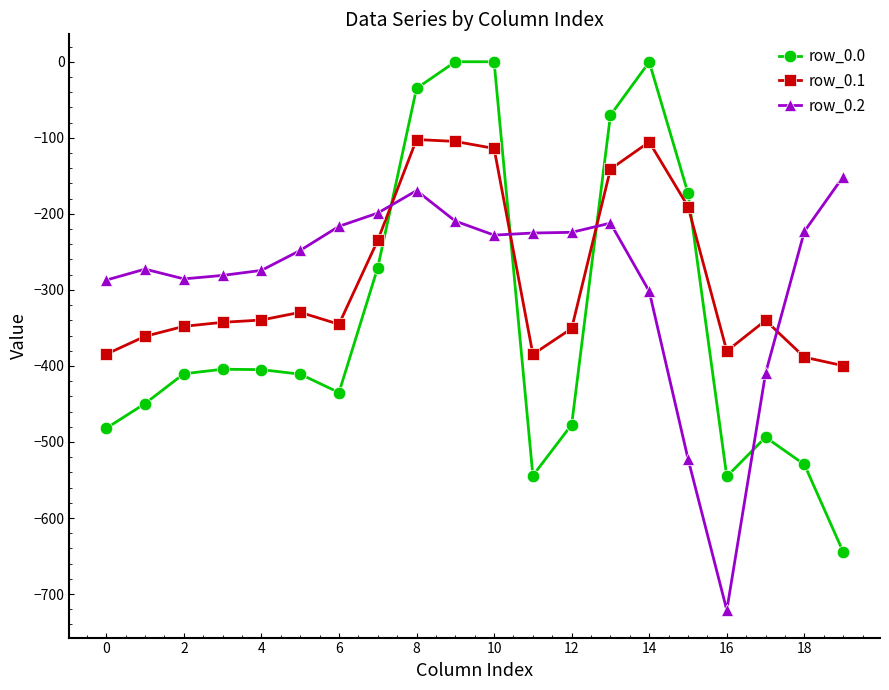

What is the difference between the maximum and second lowest values in the row_0.0 series?

545.4